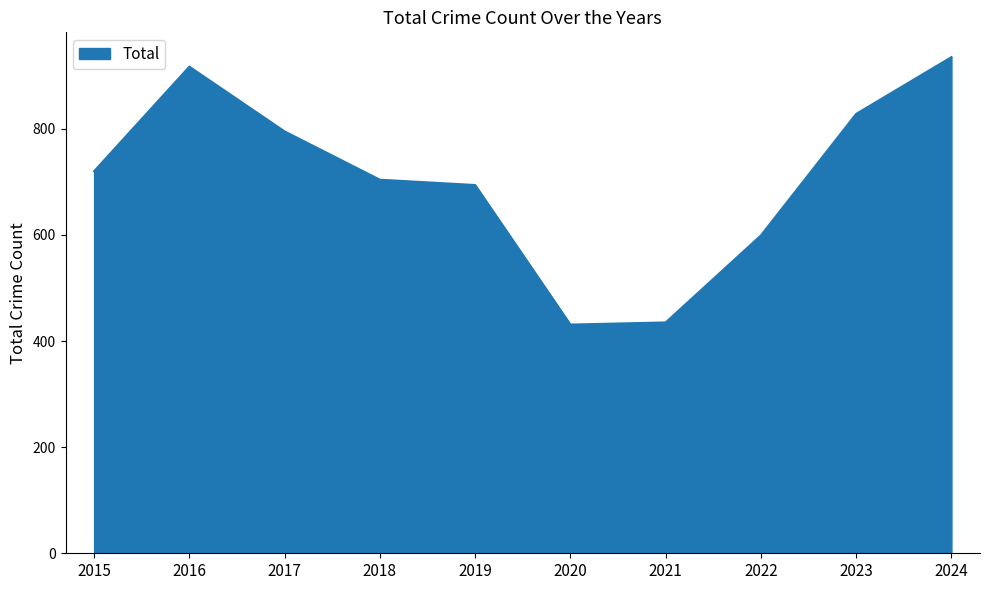

How many interior local valleys (lower than both neighbors) does the data have?

1